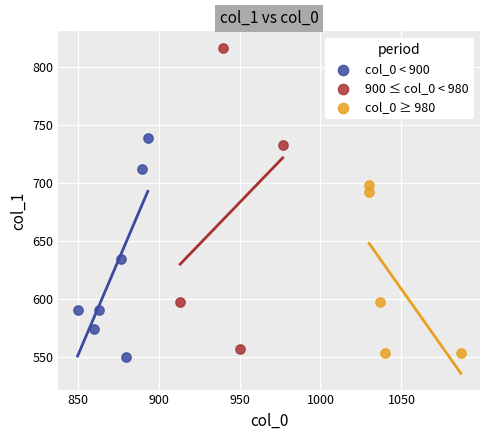

Which series has the largest Y range (max minus min)?

900 ≤ col_0 < 980